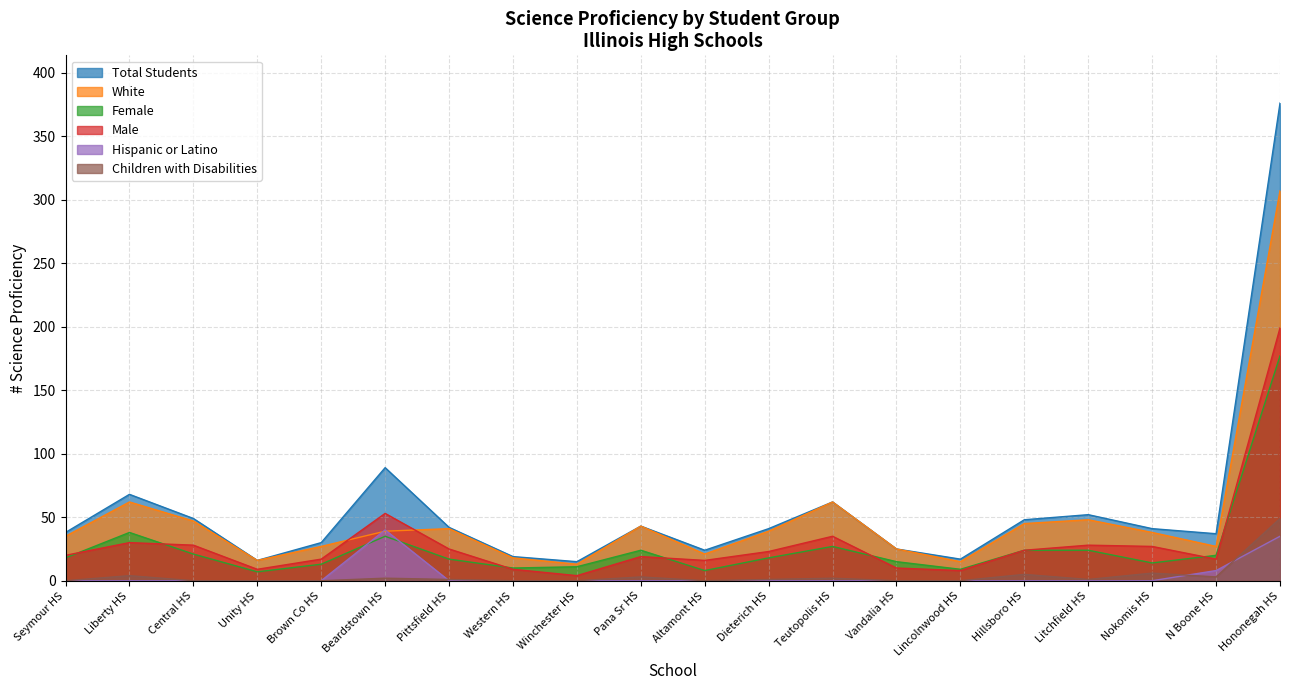

Does the chart have visible grid lines?

Yes